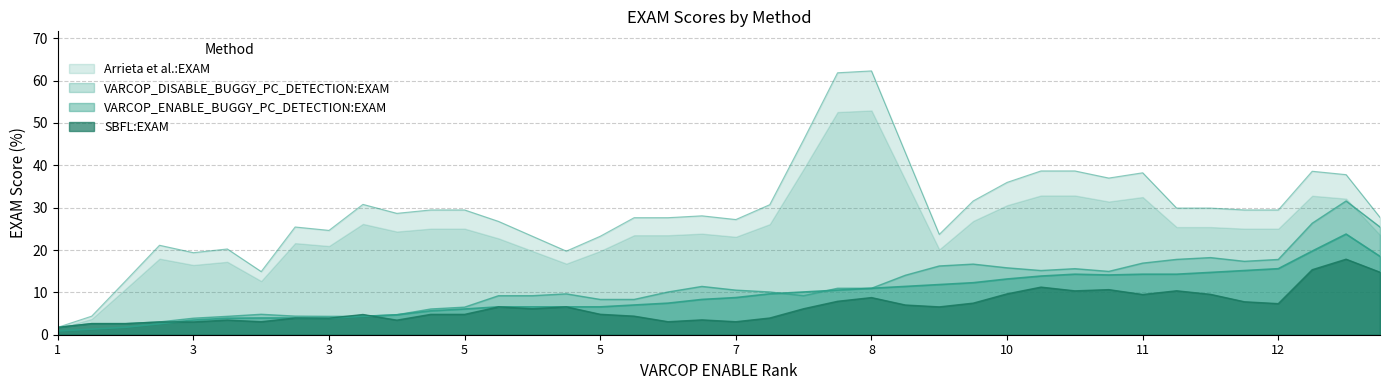

What is the average value of the VARCOP_ENABLE_BUGGY_PC_DETECTION:EXAM series?

9.6